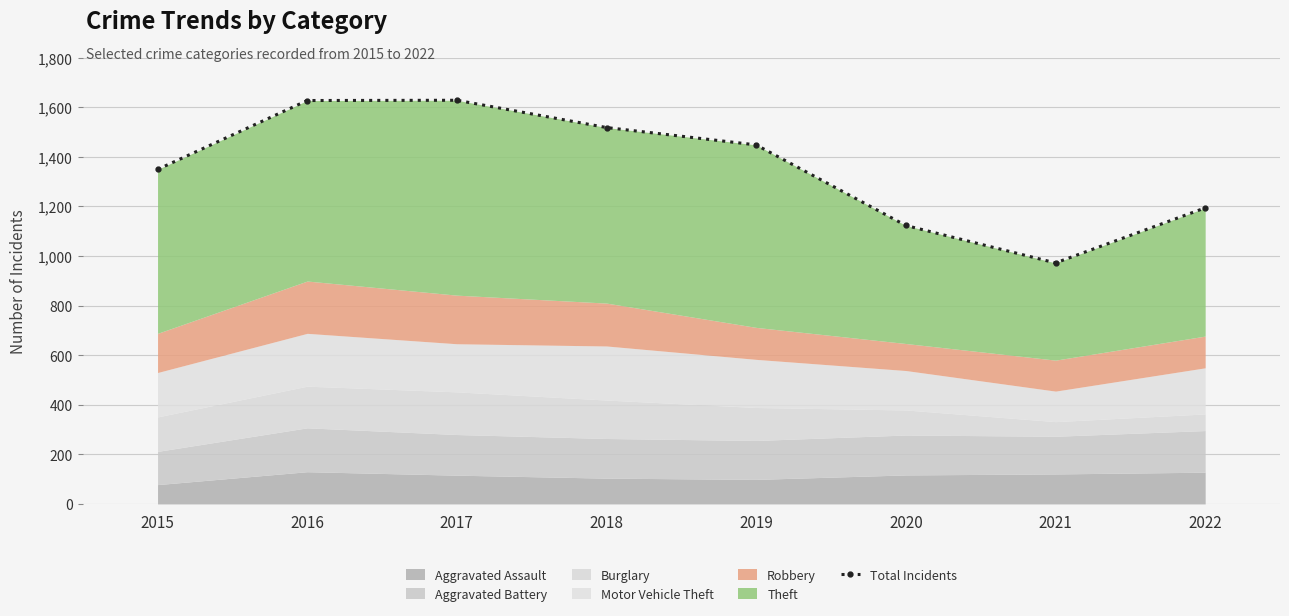

Reading left to right, extract all data points from this chart.

2015=1349	2016=1627	2017=1628	2018=1518	2019=1448	2020=1123	2021=972	2022=1194